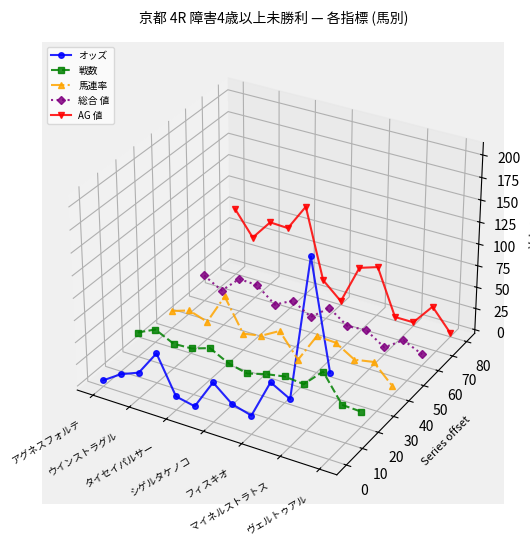

What are all the series names shown in the legend?

オッズ, 戦数, 馬連率, 総合 値, AG 値